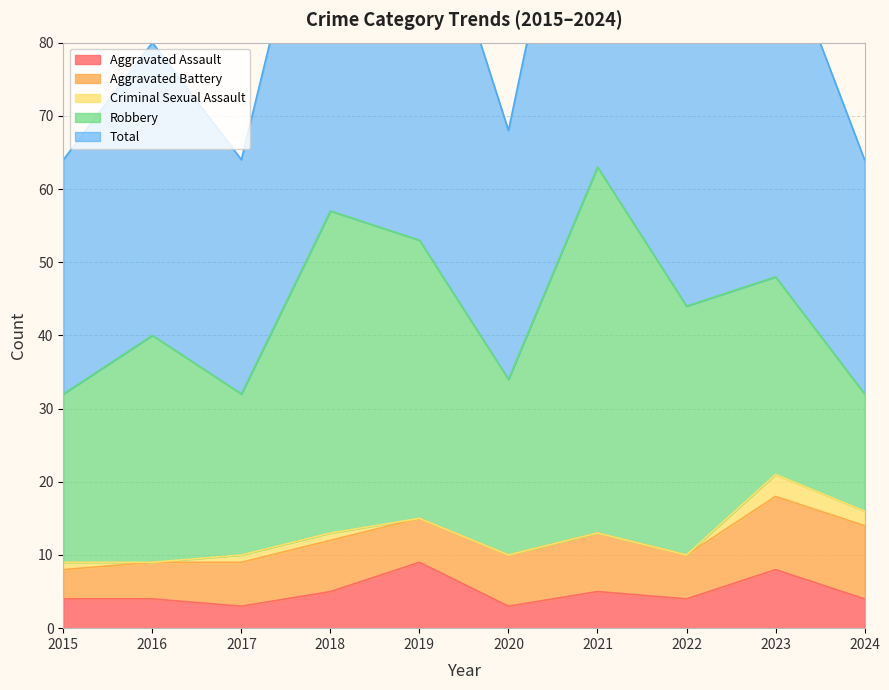

Which category has the lowest value across all series?

2016